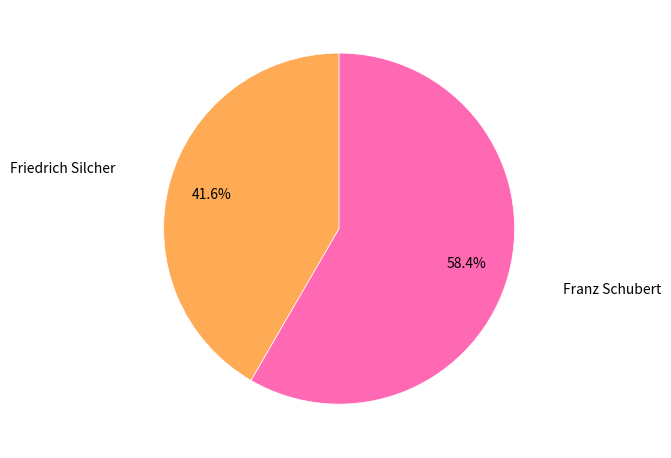

Is there any slice that represents more than half of the pie?

Yes